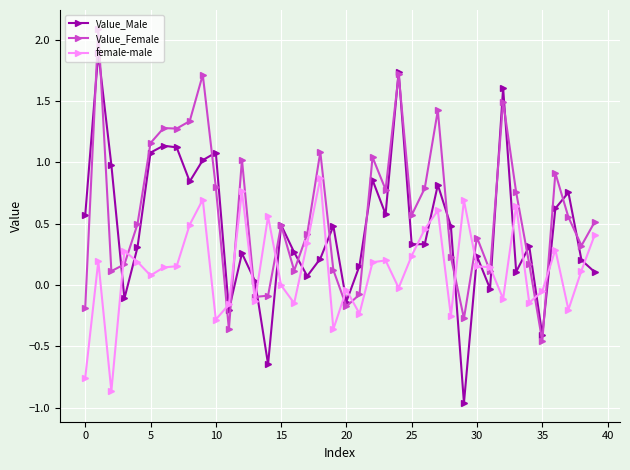

True or false: Value_Female has more than 0 interior local peaks.

True